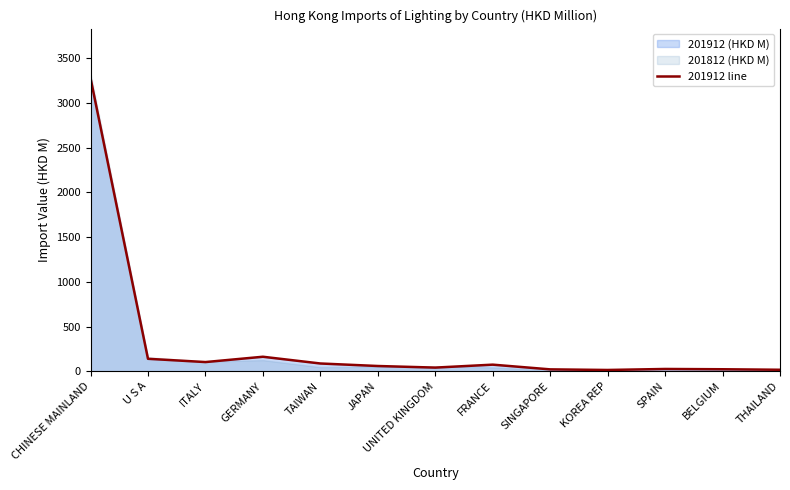

The chart shows a value of 42.1 at FRANCE. True or false?

False